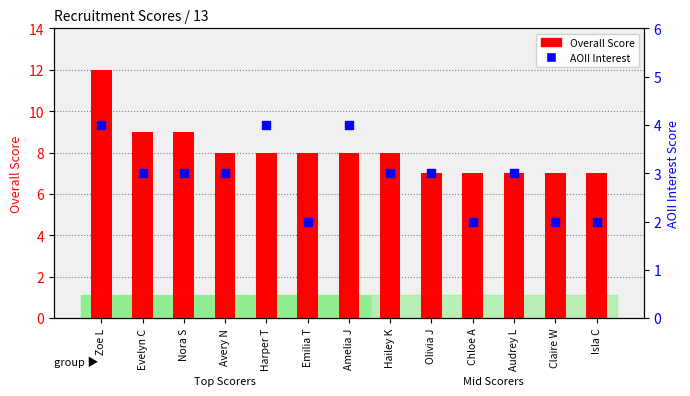

Which series reaches the minimum Y coordinate?

AOII Interest